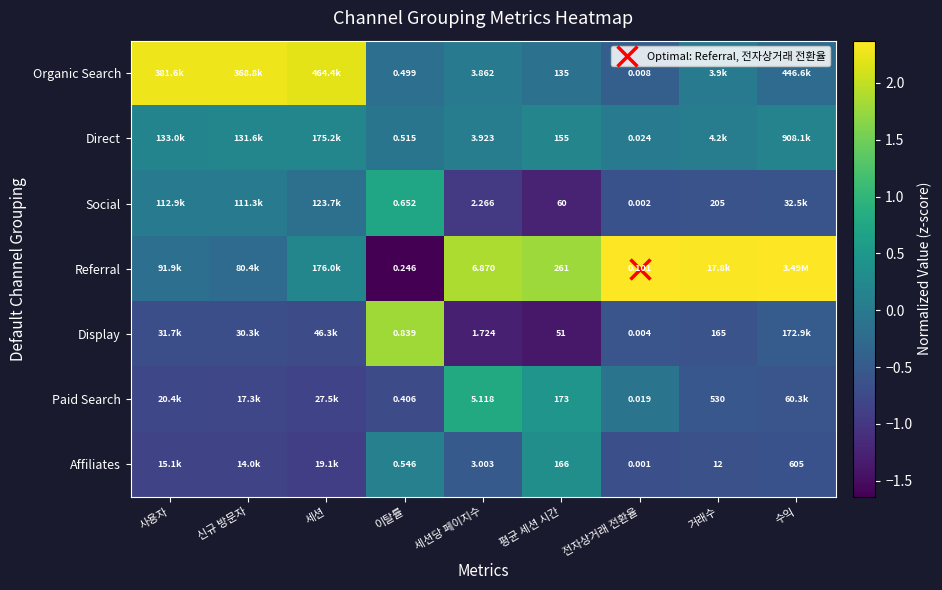

Where does the Affiliates series first go above 0?

이탈률